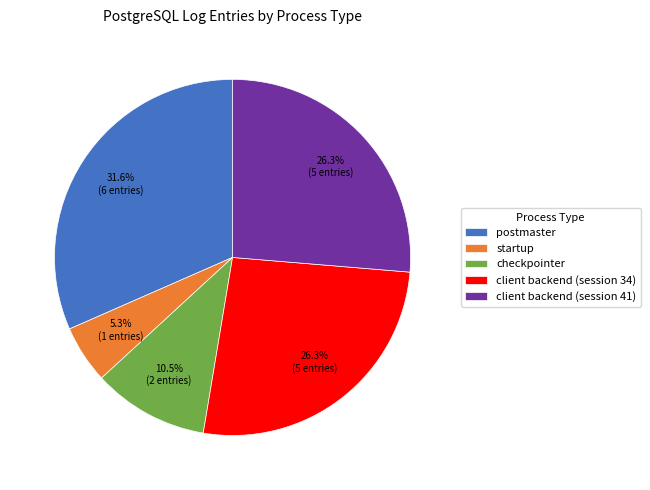

Is it true that client backend (session 34) is 33% of the pie?

False